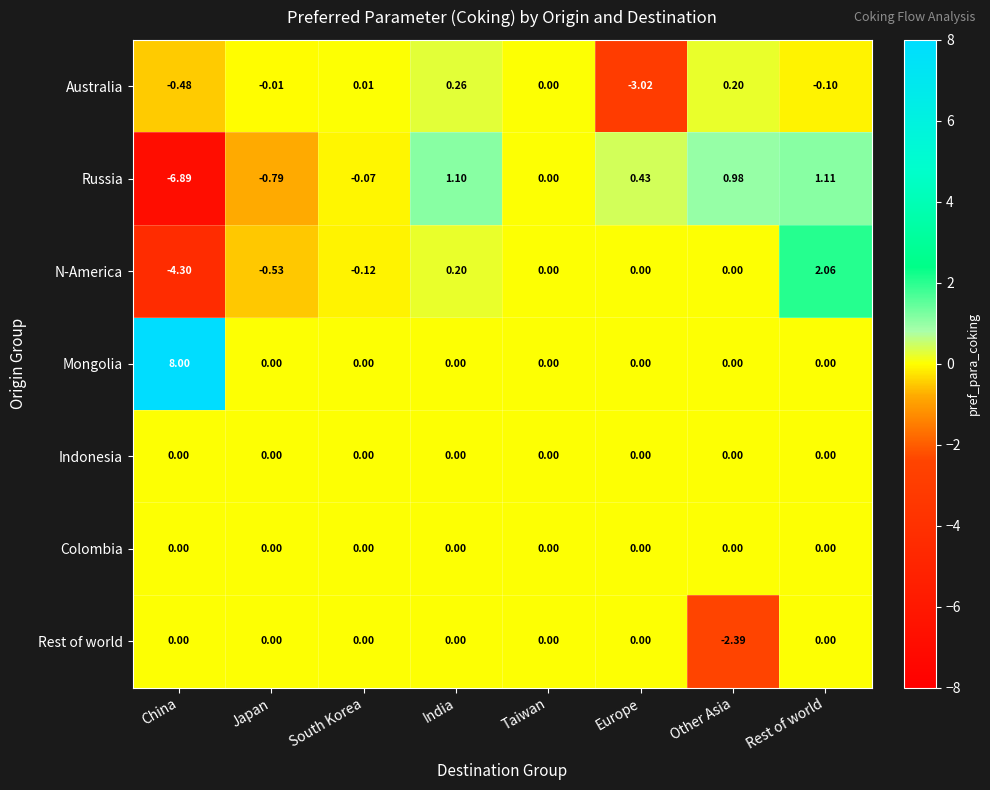

At which category does the chart reach its peak across all series?

China